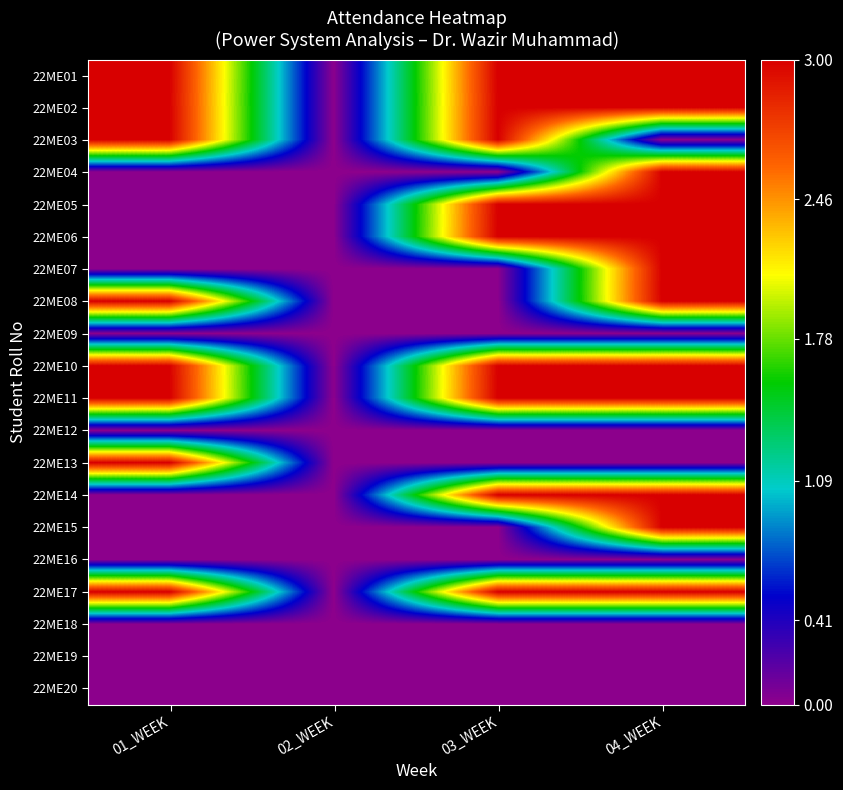

Which category has the lowest value across all series?

02_WEEK